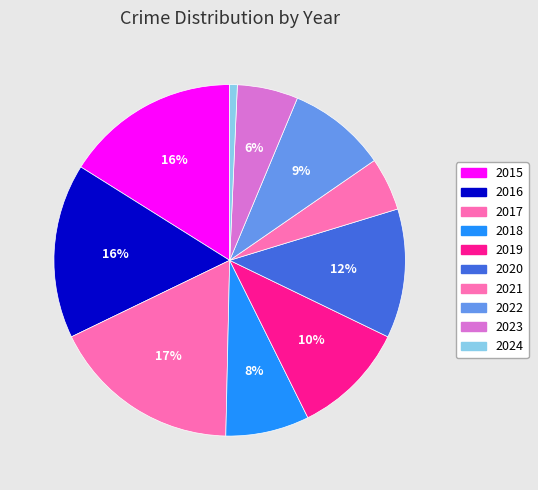

How many segments does this pie chart have?

10